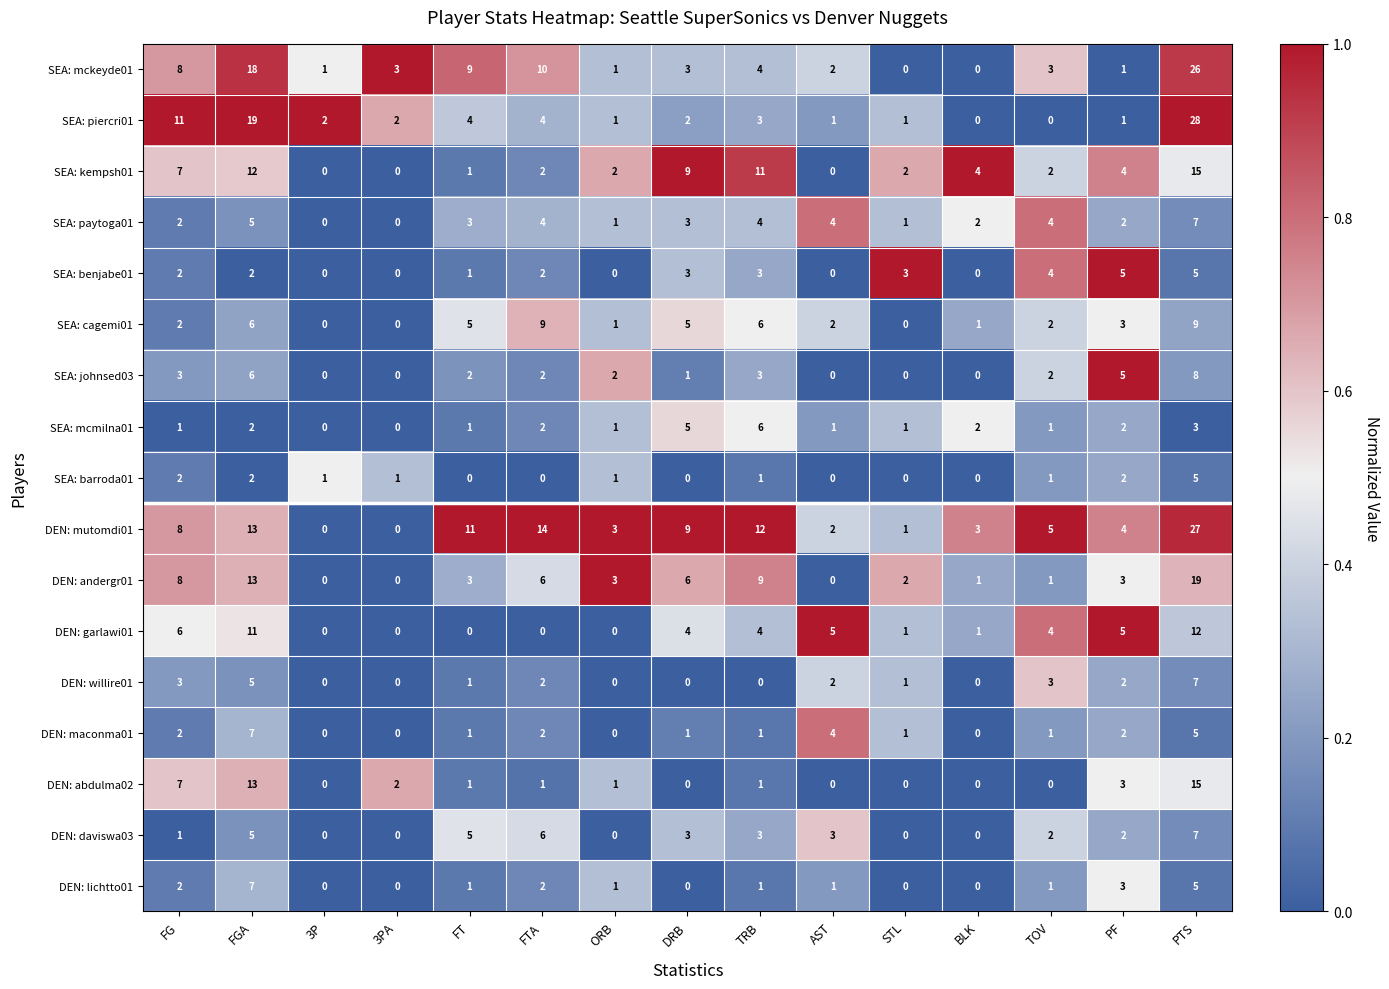

What is the average value of the DEN: garlawi01 series?

4